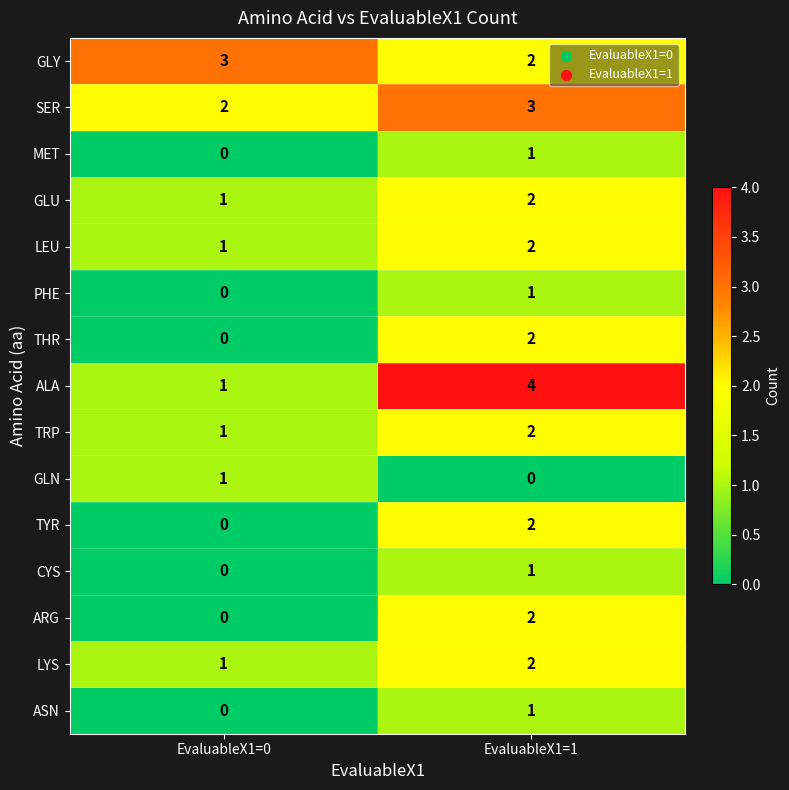

What is the difference between the highest and lowest values at EvaluableX1=0?

3